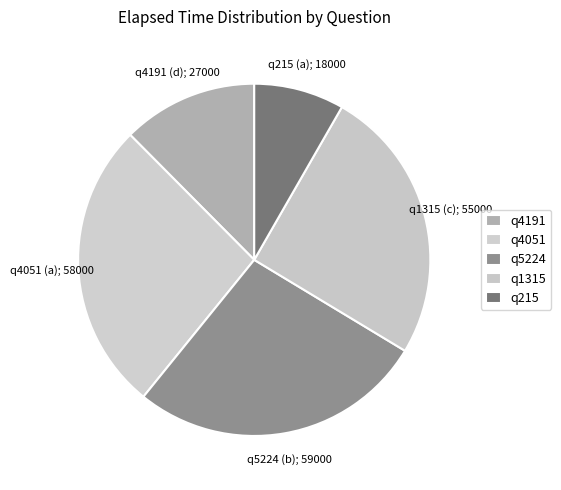

Rank the categories by value from lowest to highest.

q215 (a), q4191 (d), q1315 (c), q4051 (a), q5224 (b)